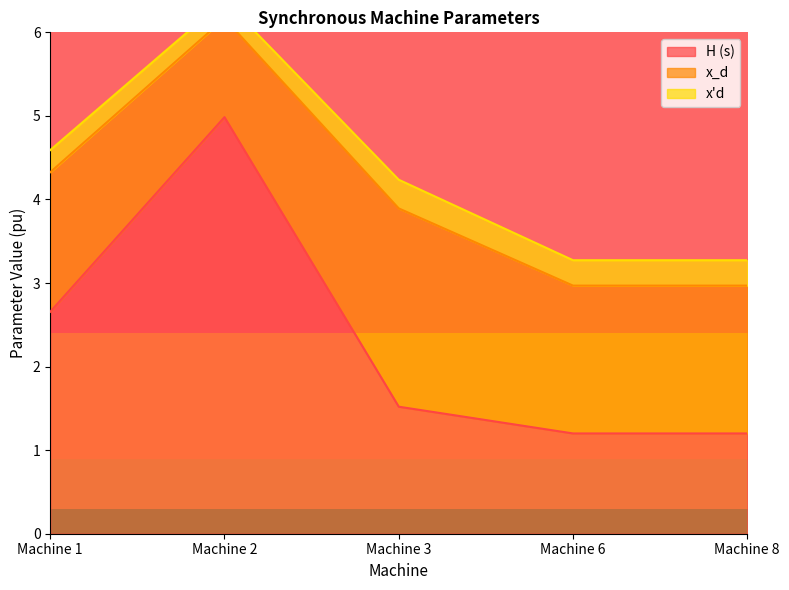

What is the lowest value of the H (s) series?

1.2